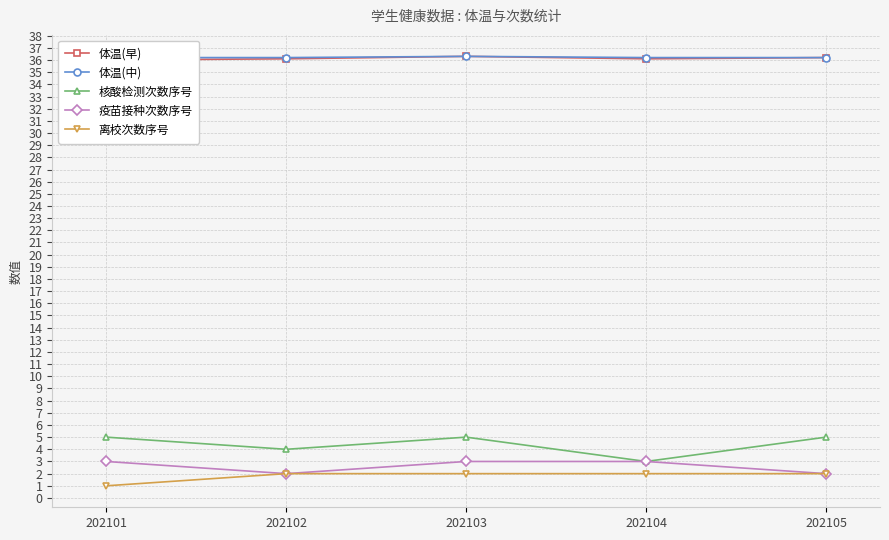

Which series has the largest total across all categories?

体温(中)